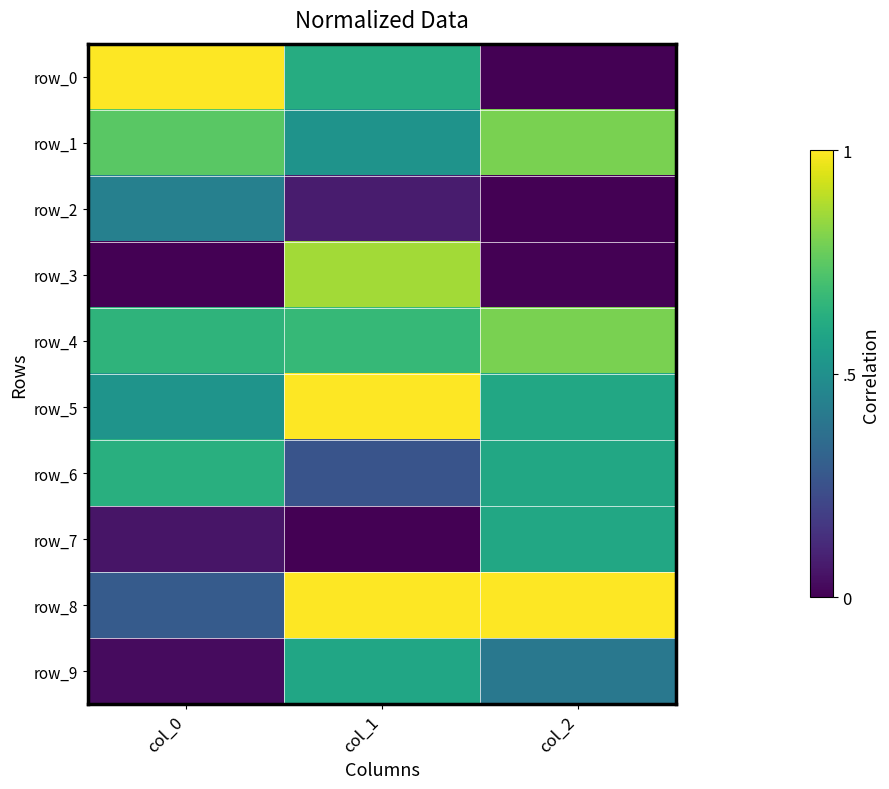

At which label does row_3 reach its minimum?

col_0